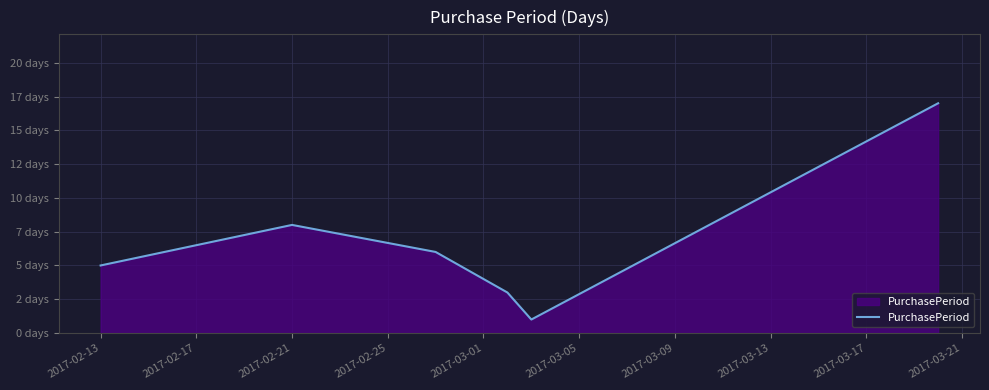

How many points are higher than both their immediate neighbors (excluding endpoints)?

1